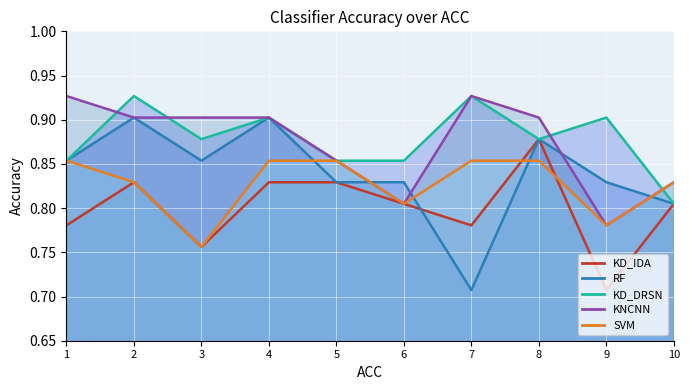

Which category has the highest value in the RF series?

2